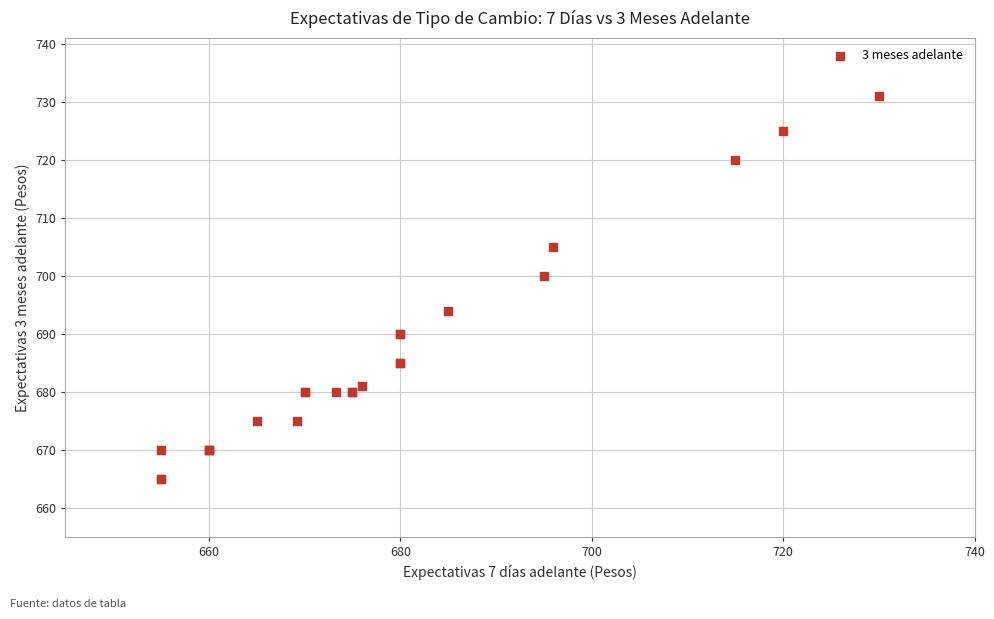

What Y value in the scatter plot is closest to 698?

700